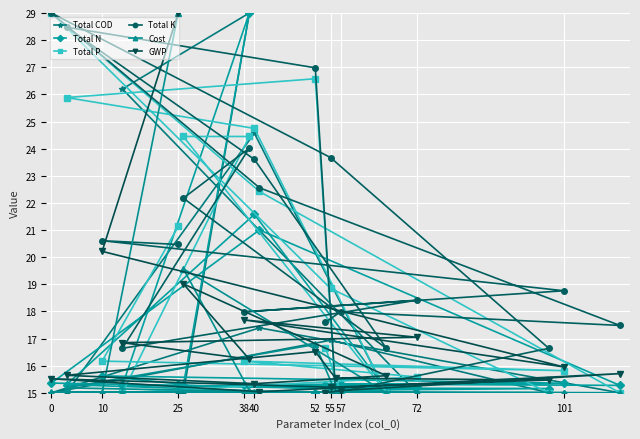

In Total P, how many points are lower than both neighbors (excluding endpoints)?

3